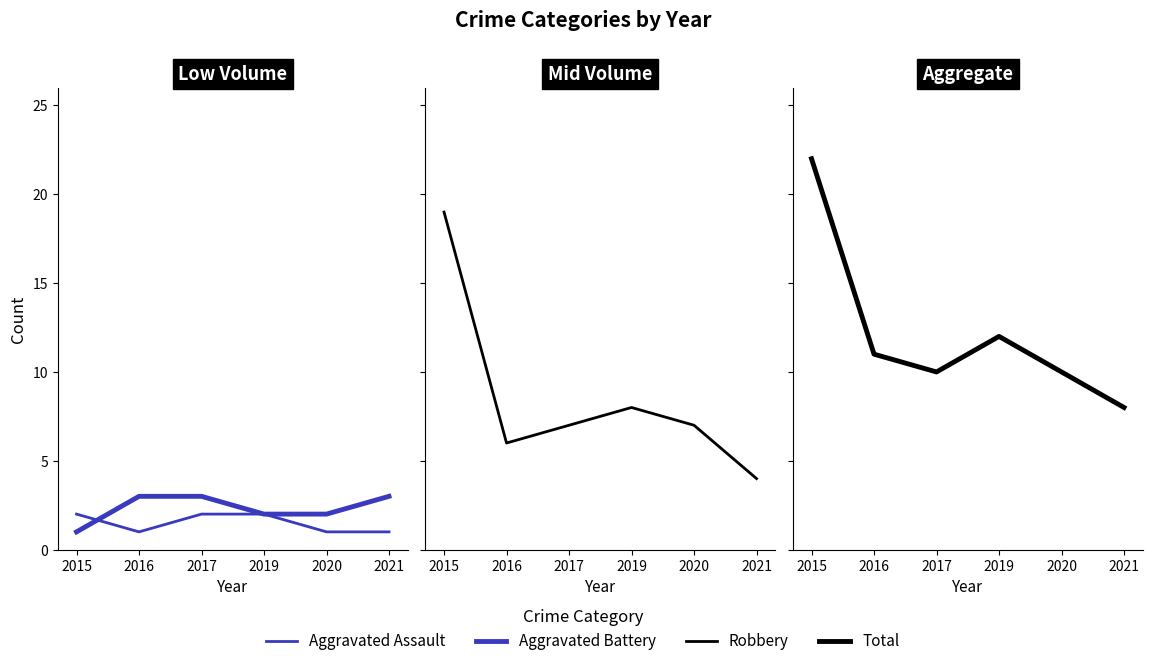

What value does the Robbery series have at 2020?

7